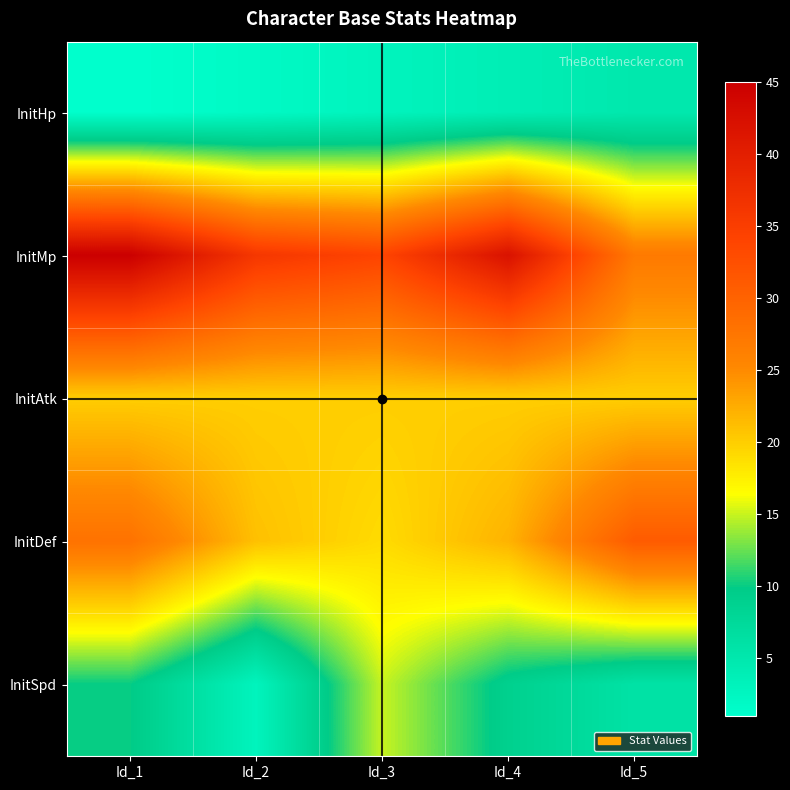

What is the smallest value displayed?

1